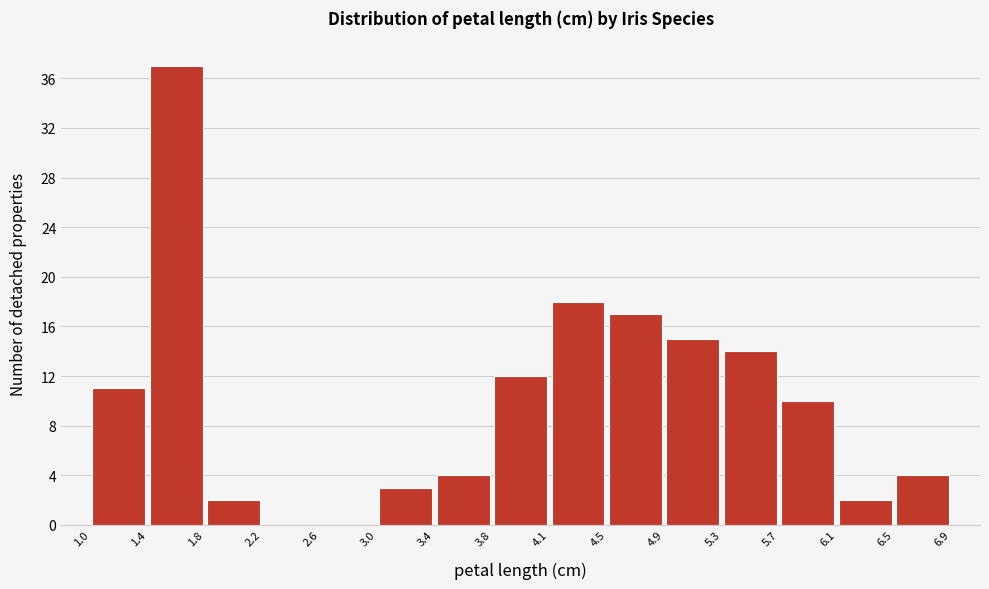

Over which range of the x-axis is the bar tallest?

1.4 to 1.8